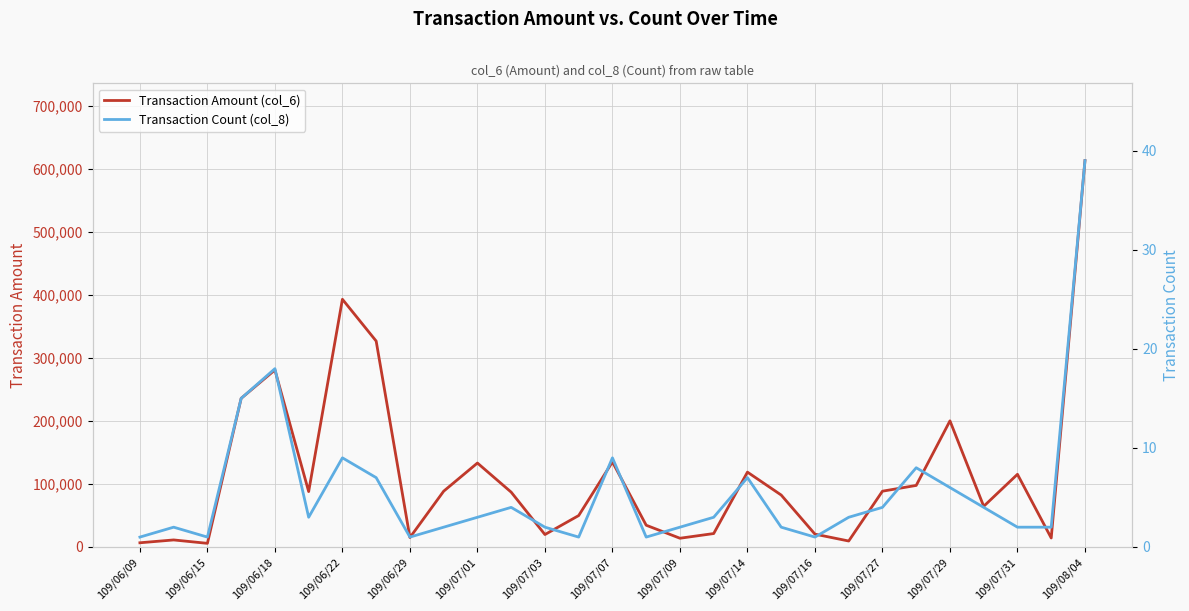

What is the sum of all Transaction Amount (col_6) values?

3373020